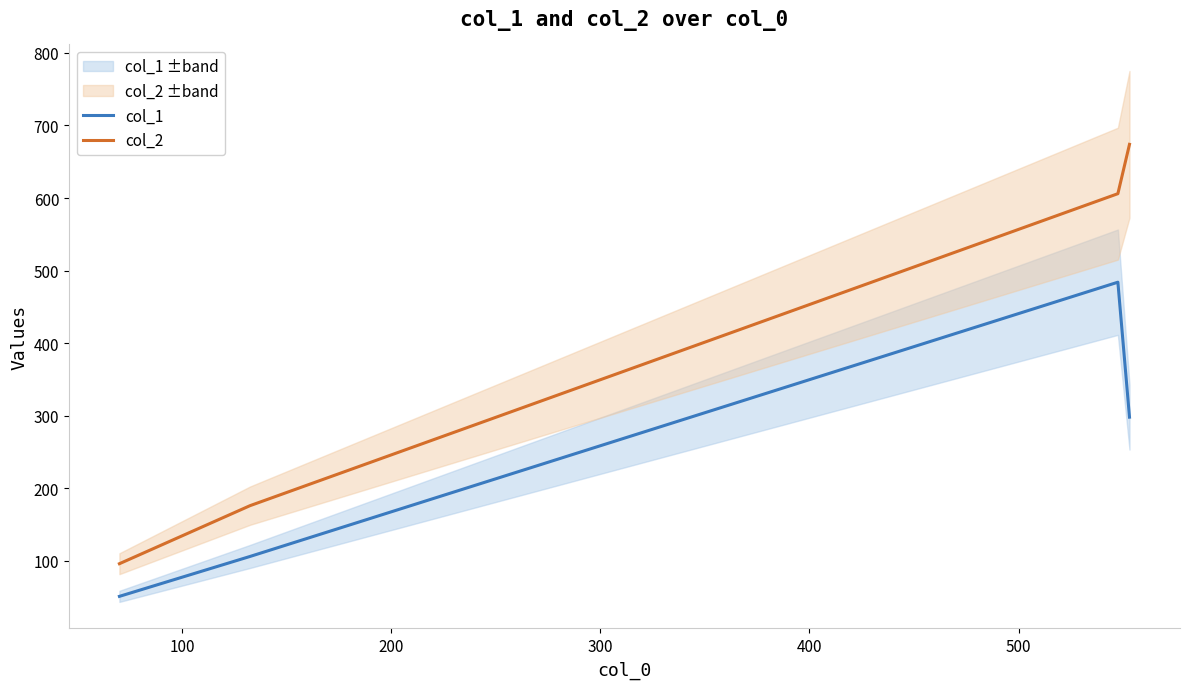

At how many categories does at least one series exceed 514?

2